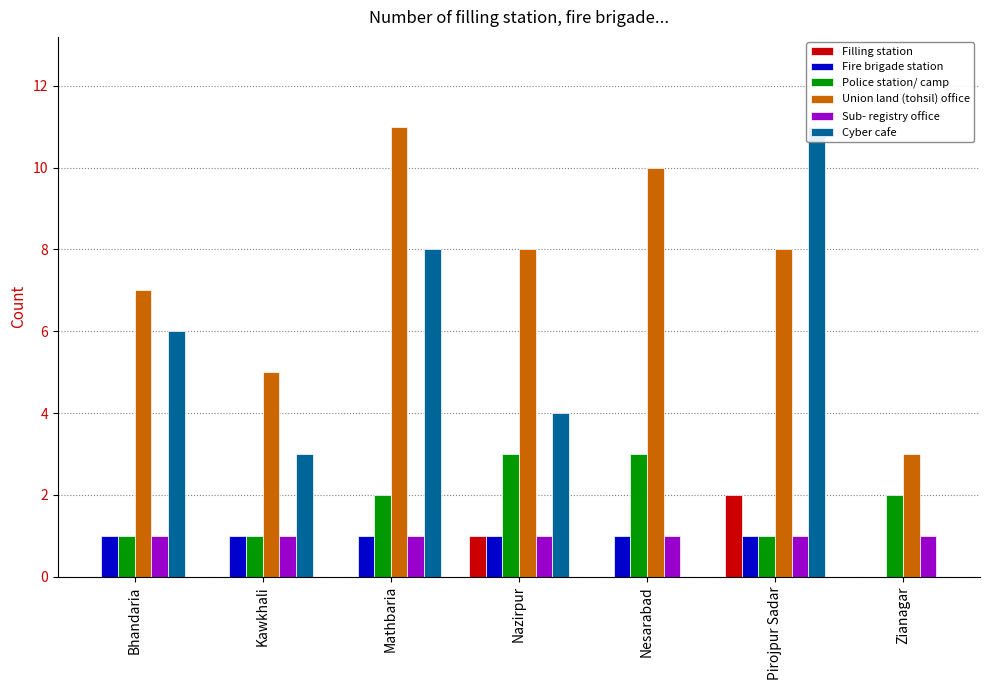

List the series in order of their peak value, highest first.

Union land (tohsil) office, Cyber cafe, Police station/ camp, Filling station, Fire brigade station, Sub- registry office